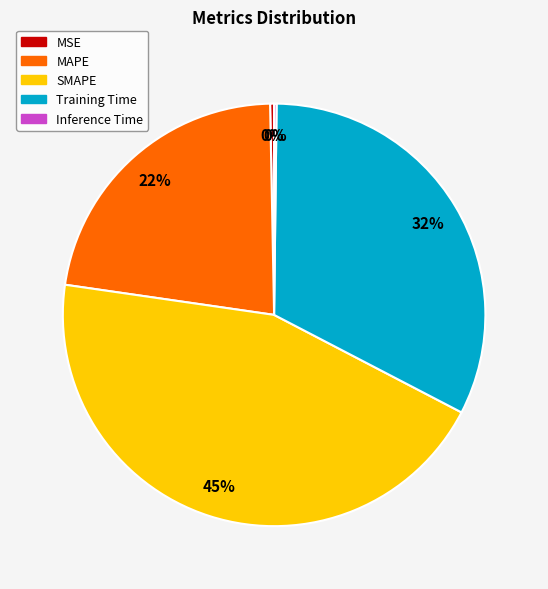

Does any single category account for the majority?

No